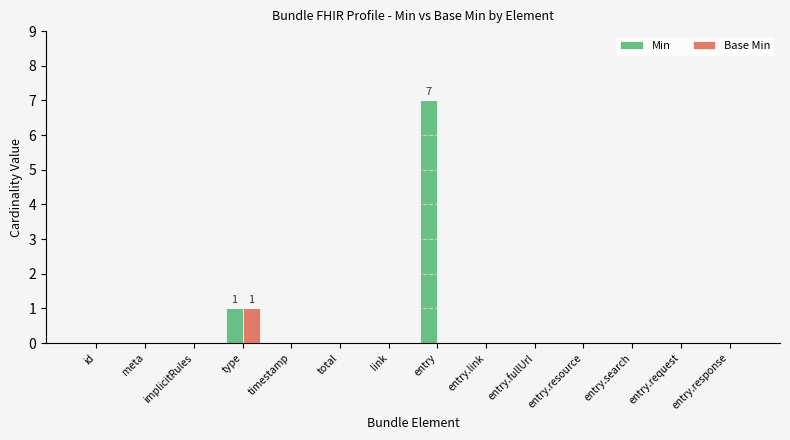

At which category is the sum across all series the highest?

entry